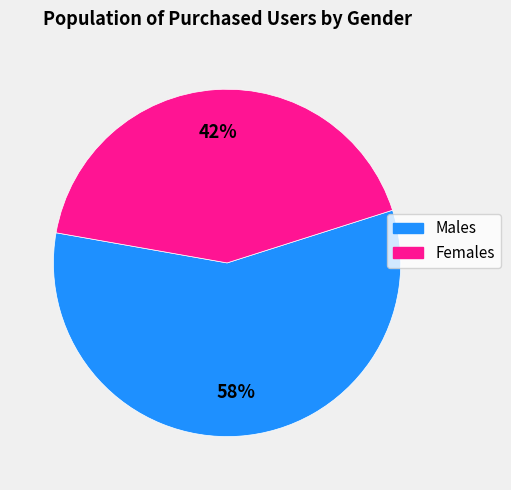

To the nearest percent, what is the average slice percentage?

50%